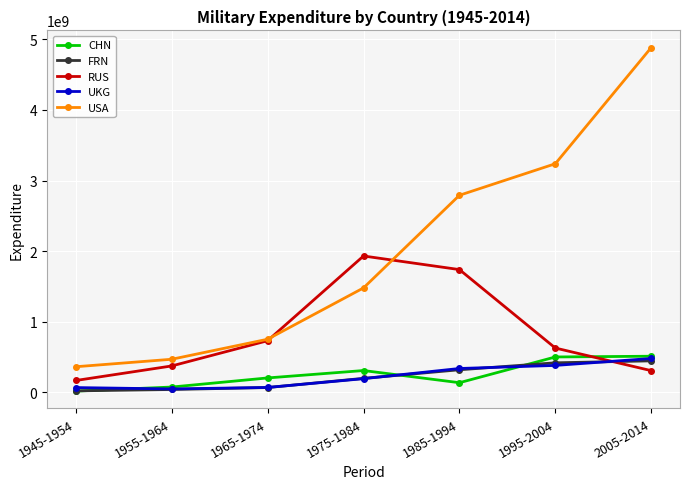

The value of USA at 1945-1954 is 362129989. True or false?

True